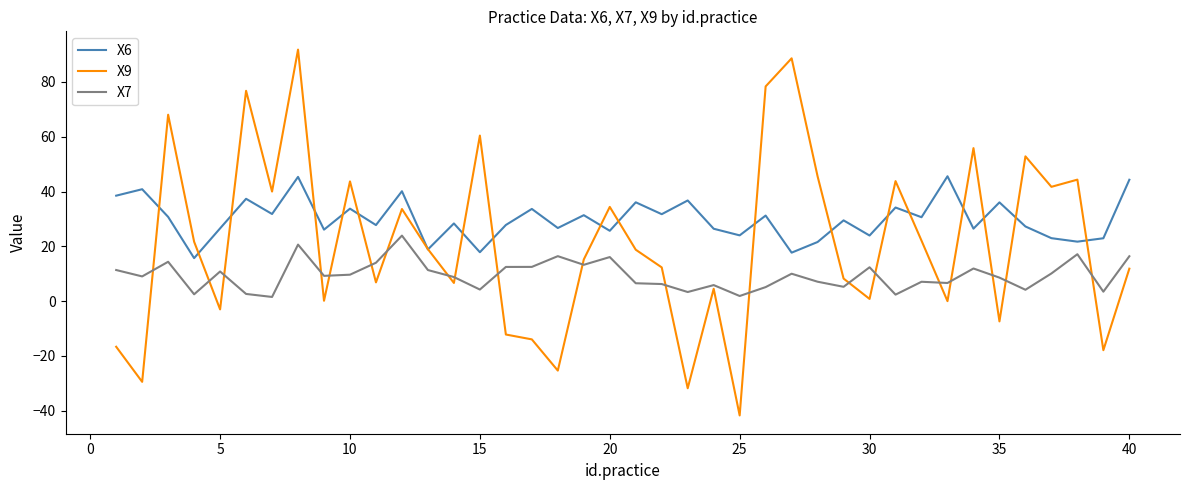

List the series in order of their overall mean, lowest first.

X7, X9, X6